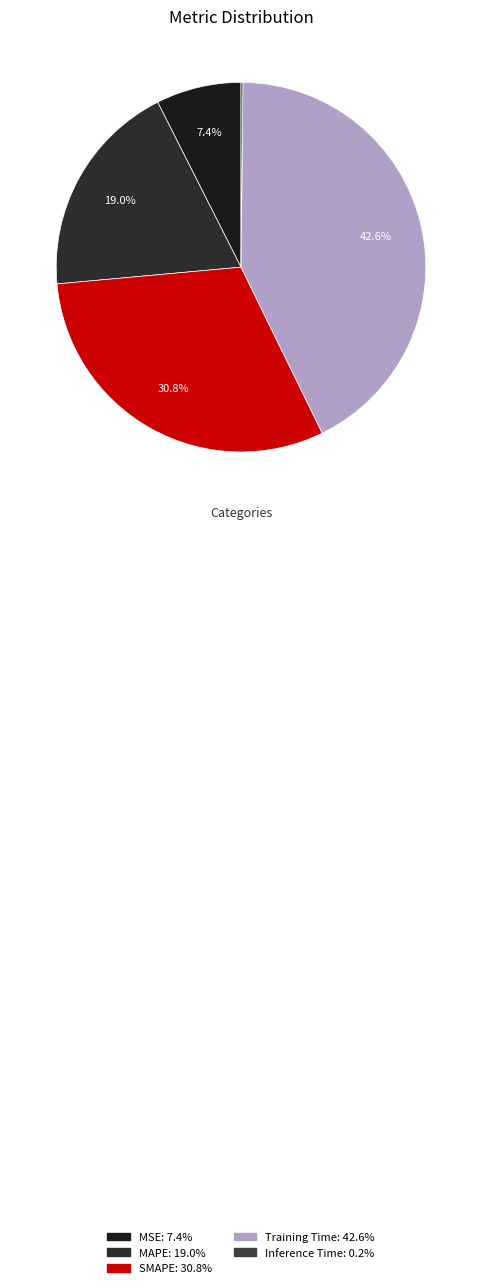

Rank the categories by value from highest to lowest.

Training Time, SMAPE, MAPE, MSE, Inference Time